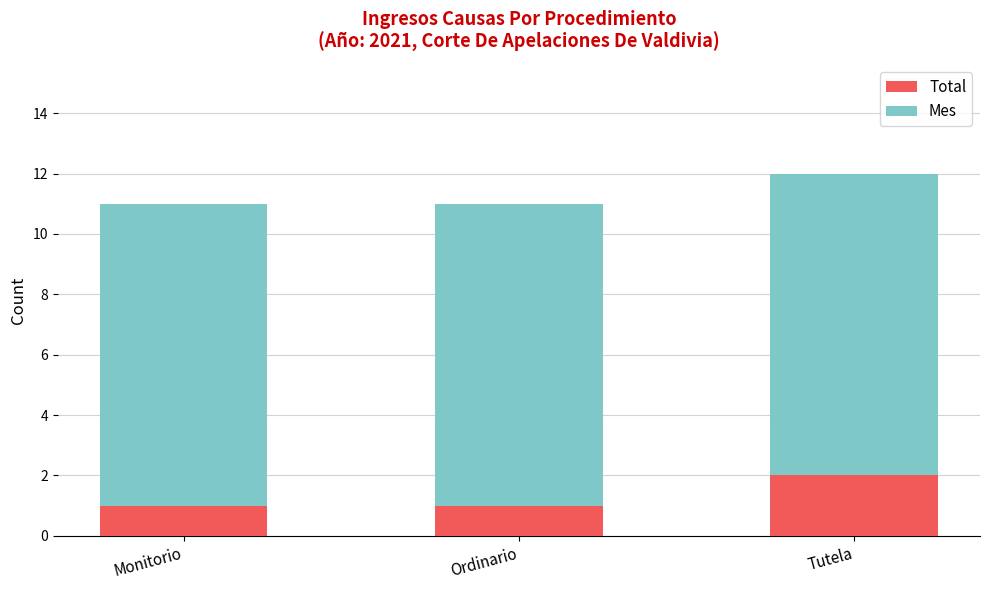

What is the approximate value of Total at Ordinario?

1